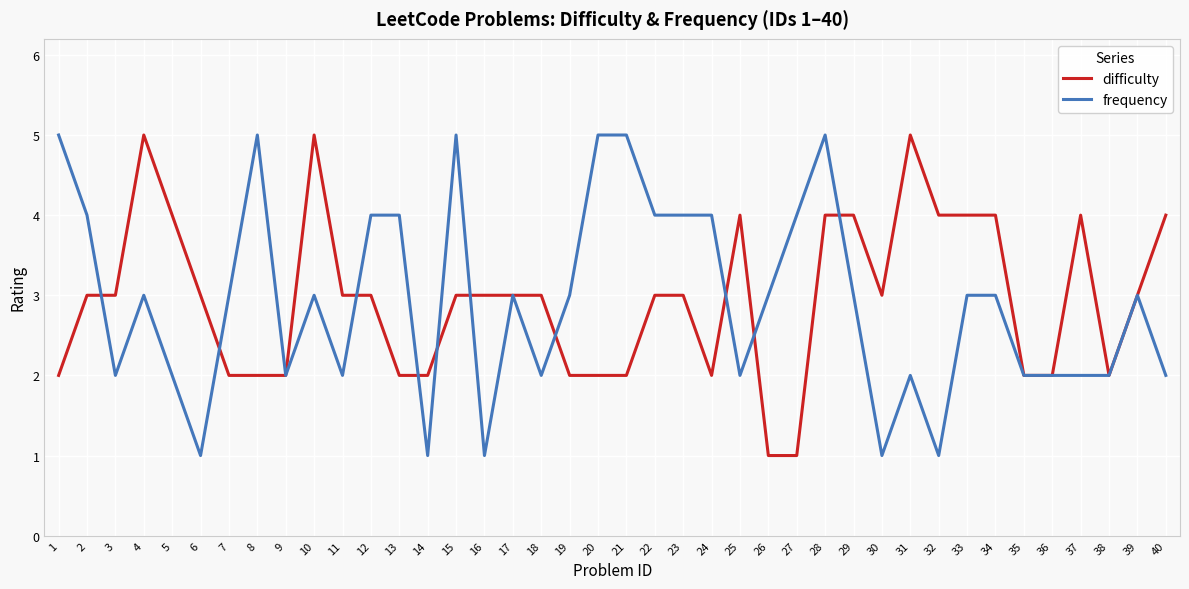

At 2, list the series in order from largest to smallest.

frequency, difficulty